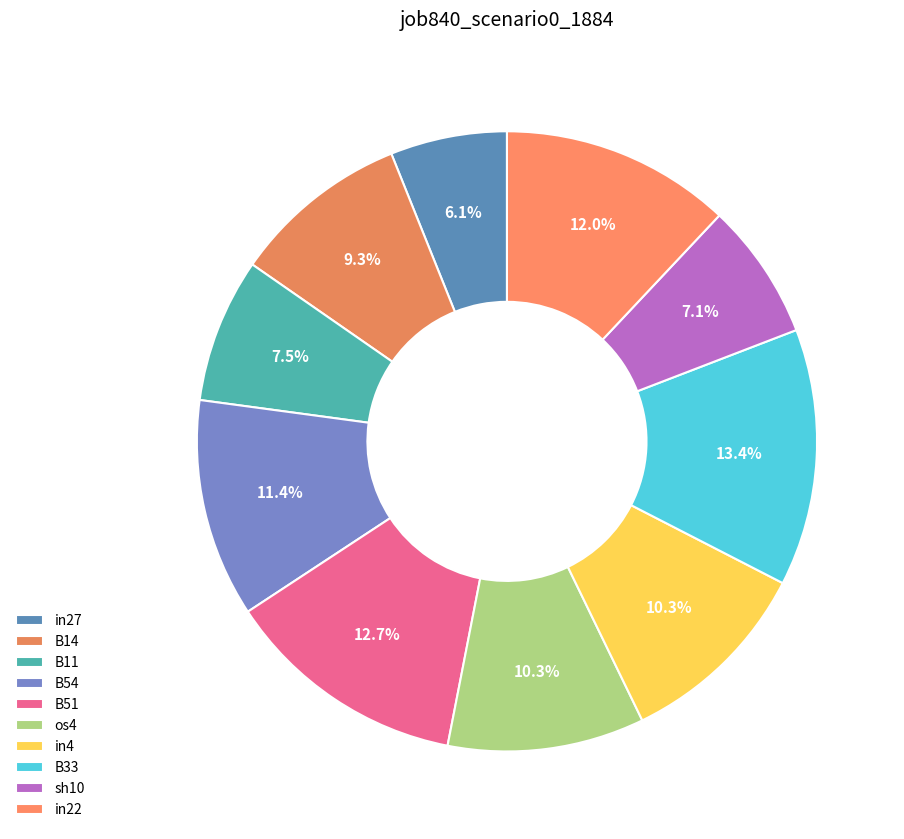

Does in27 represent more than half of the total?

No